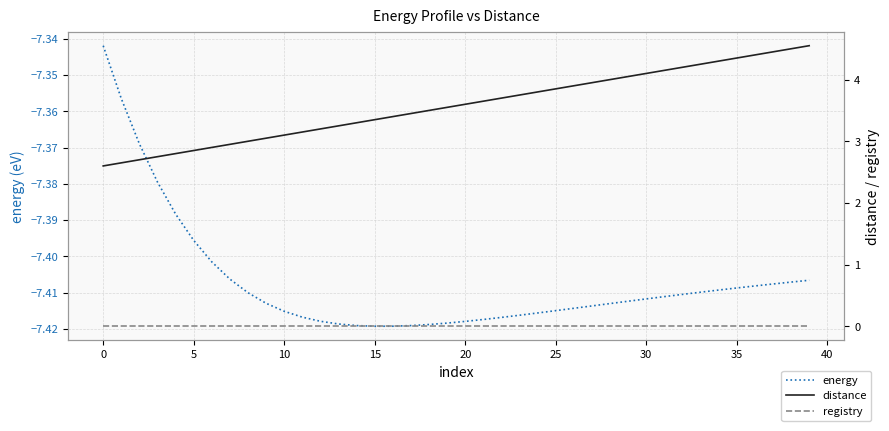

The energy series shows -7.4 at 16. True or false?

True